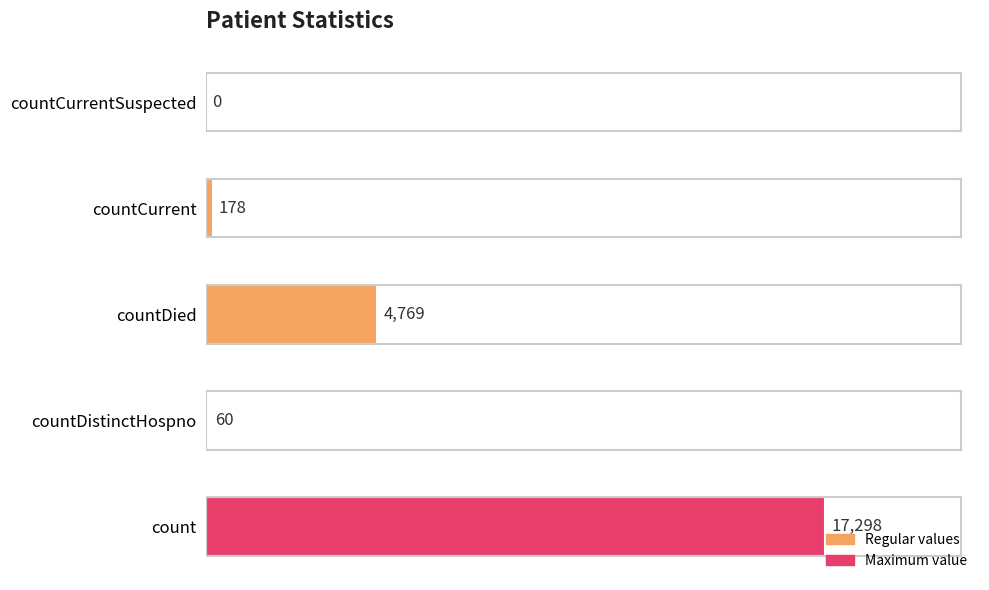

The value at countDistinctHospno is 60. True or false?

True